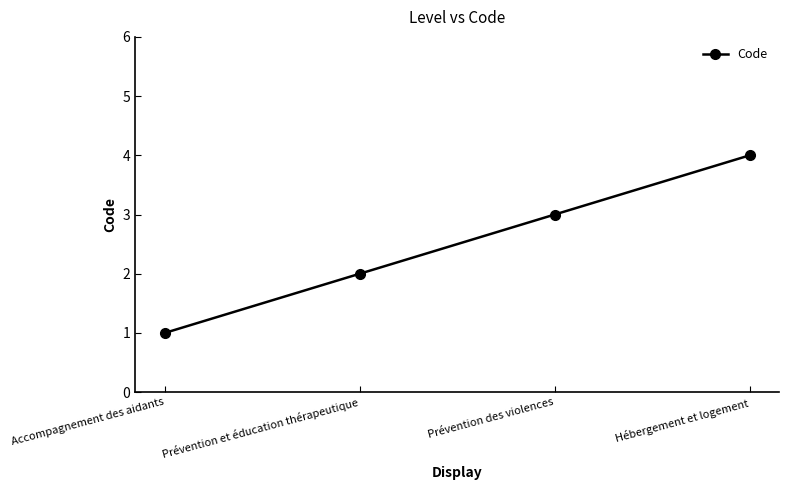

Between Accompagnement des aidants and Prévention et éducation thérapeutique, which is larger?

Prévention et éducation thérapeutique